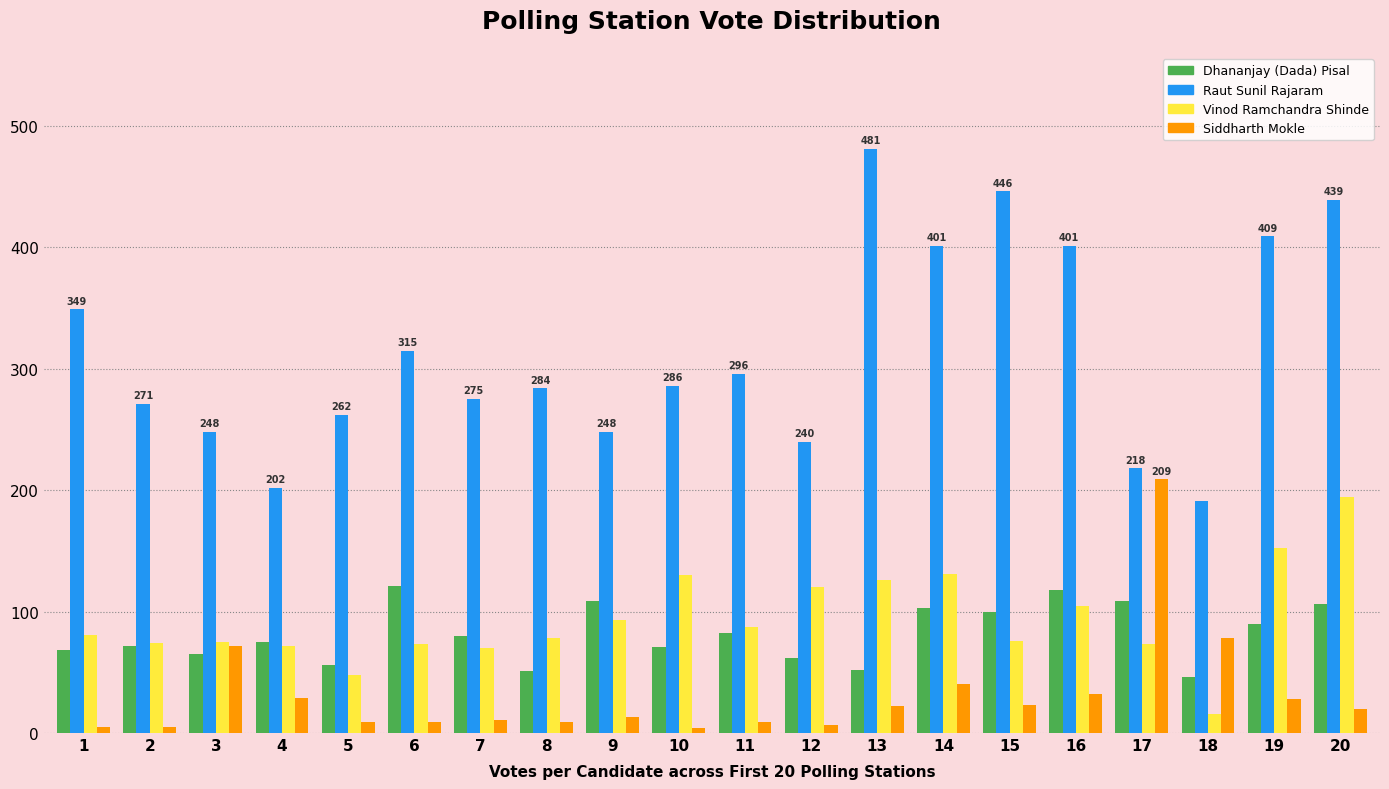

How many values in the Dhananjay (Dada) Pisal series are below 80?

10